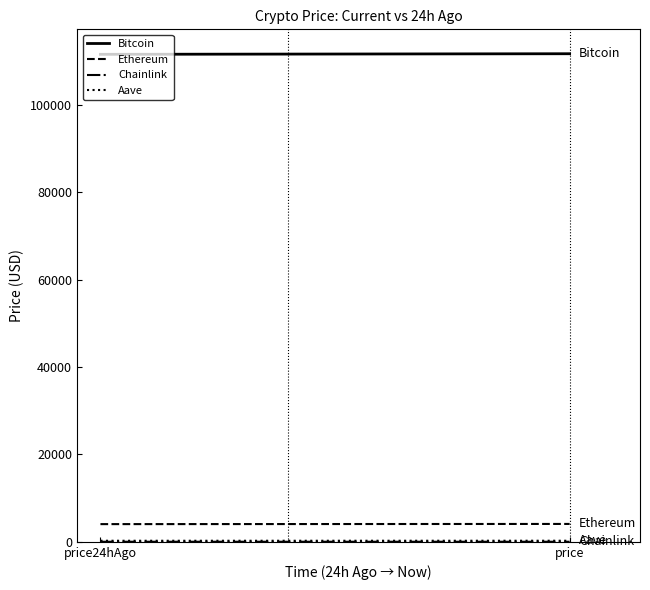

What is the sum of all Chainlink values?

37.2